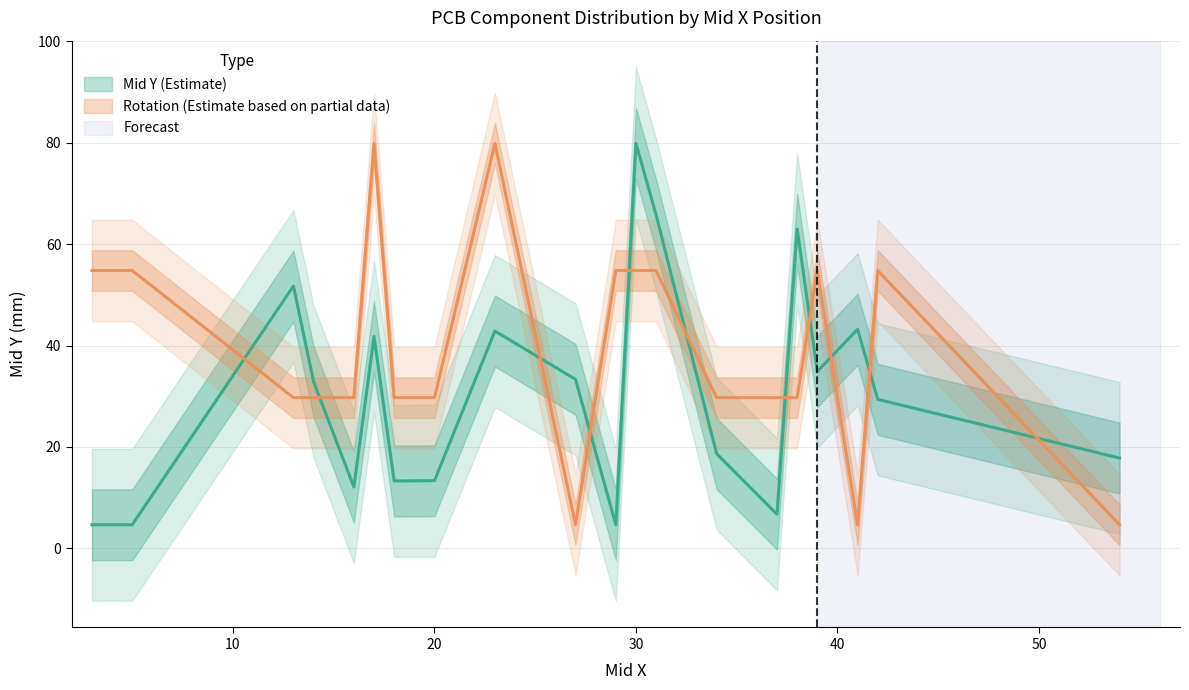

The value of Mid Y at 30 is 46.1. True or false?

False